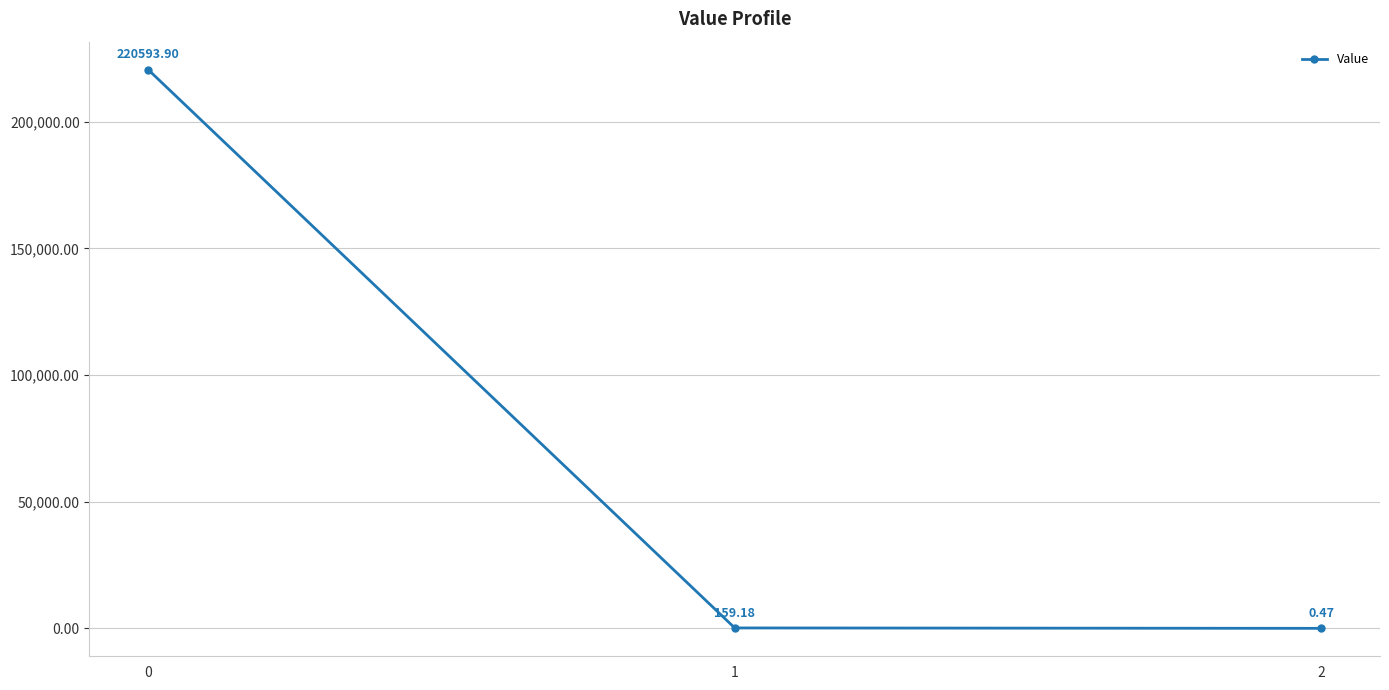

Rank the categories by value from highest to lowest.

0, 1, 2